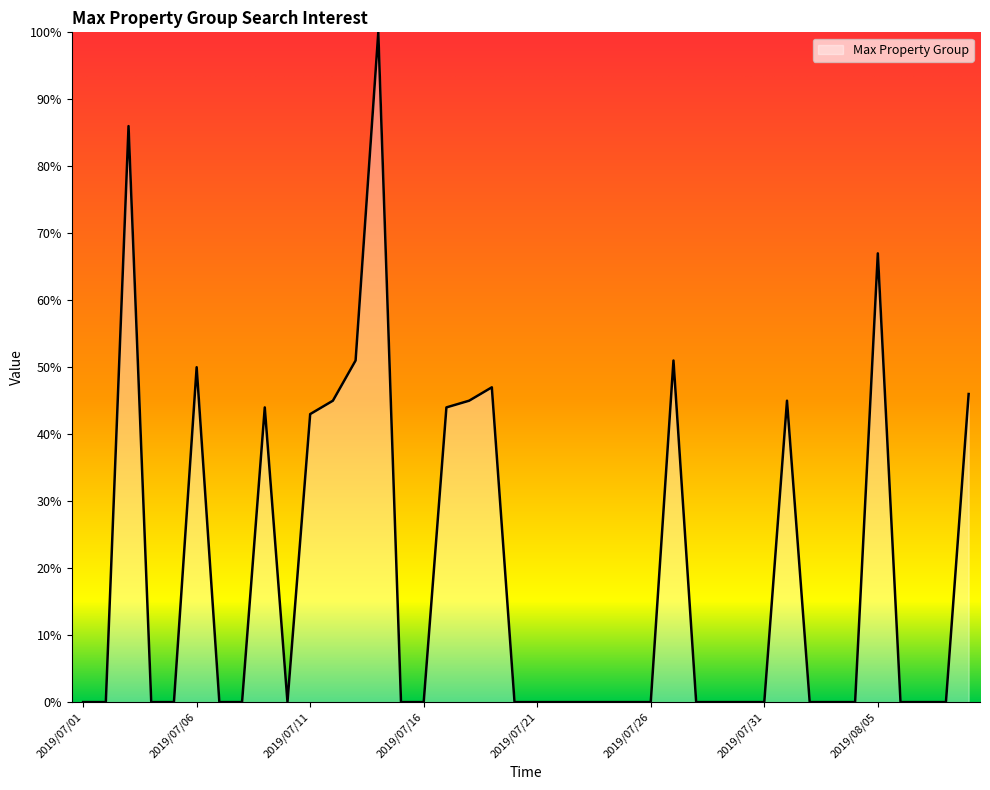

What is the maximum value shown in the chart?

100